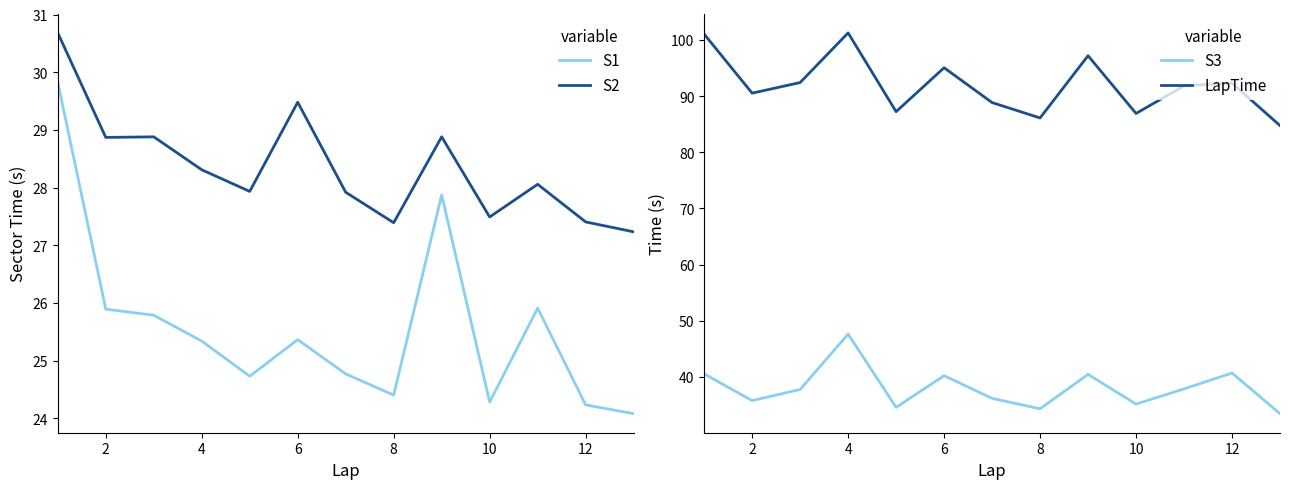

What are all the series names shown in the legend?

S1, S2, S3, LapTime